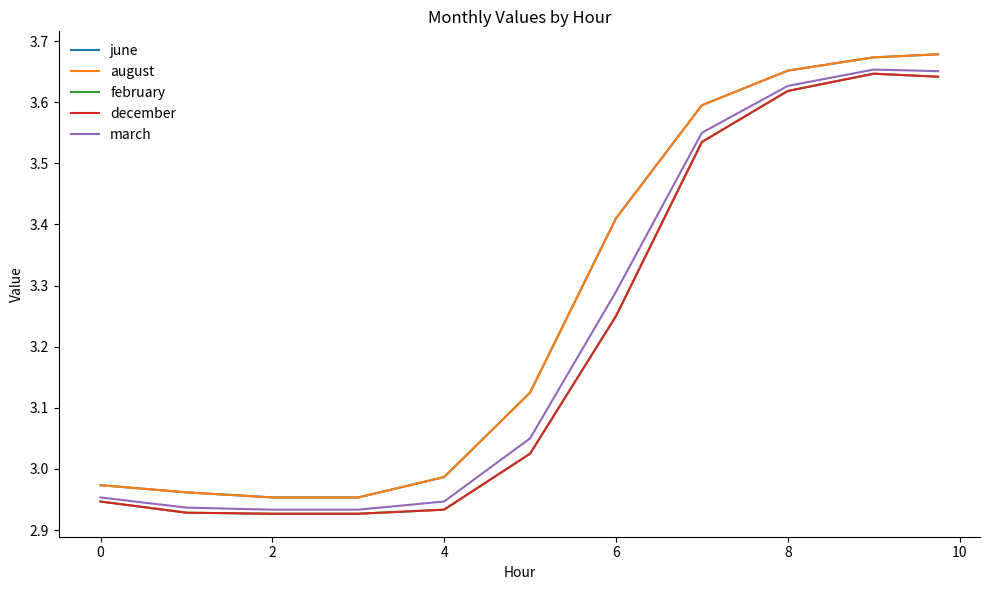

True or false: june has more than 1 interior local peaks.

False